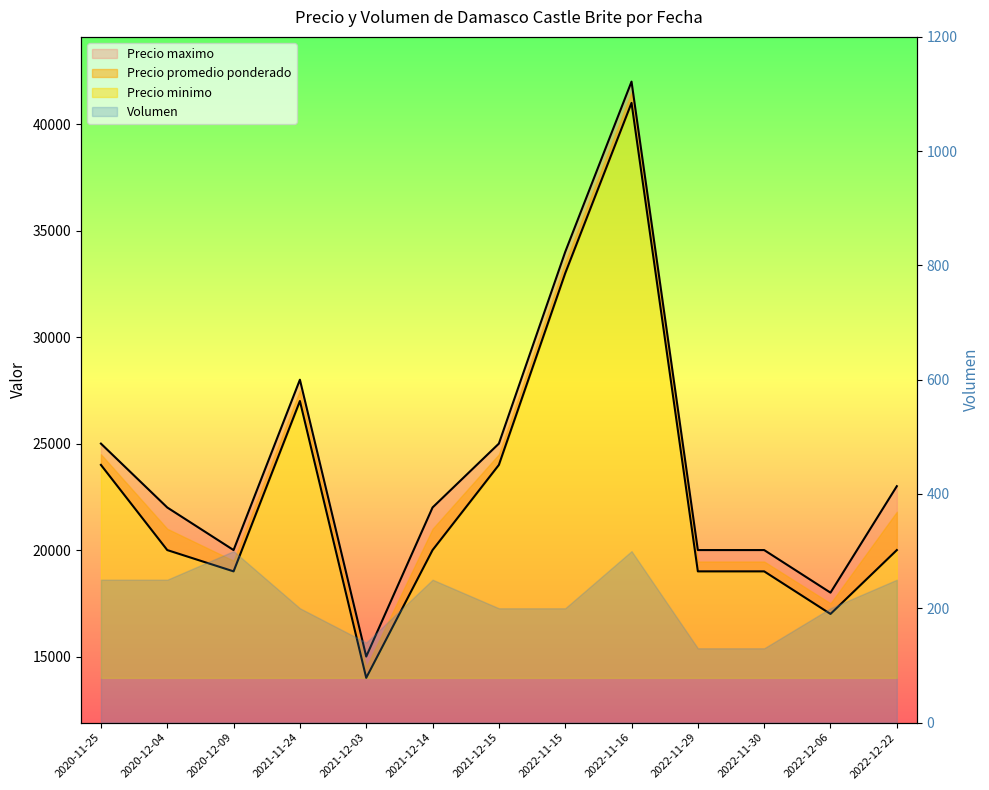

What is the sum of all Precio promedio ponderado values?

314000